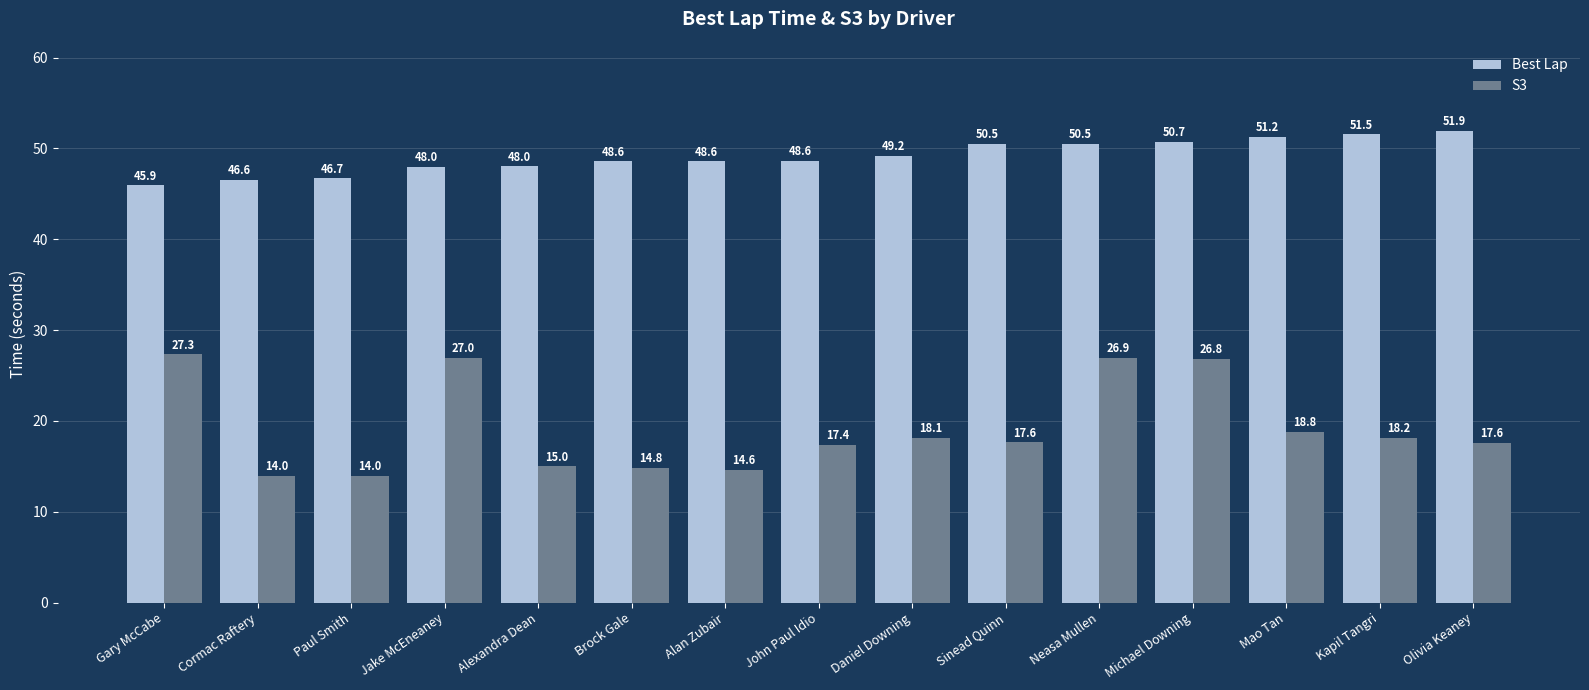

Does the chart contain any negative values?

No